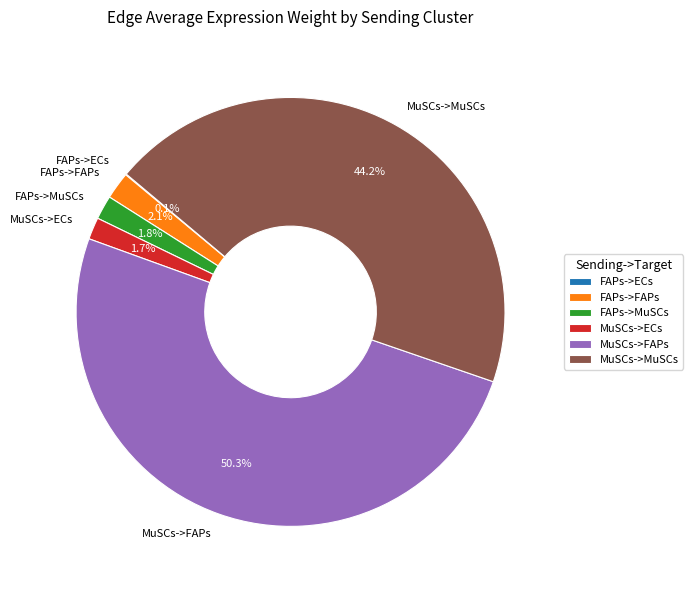

Does FAPs->FAPs represent more than half of the total?

No